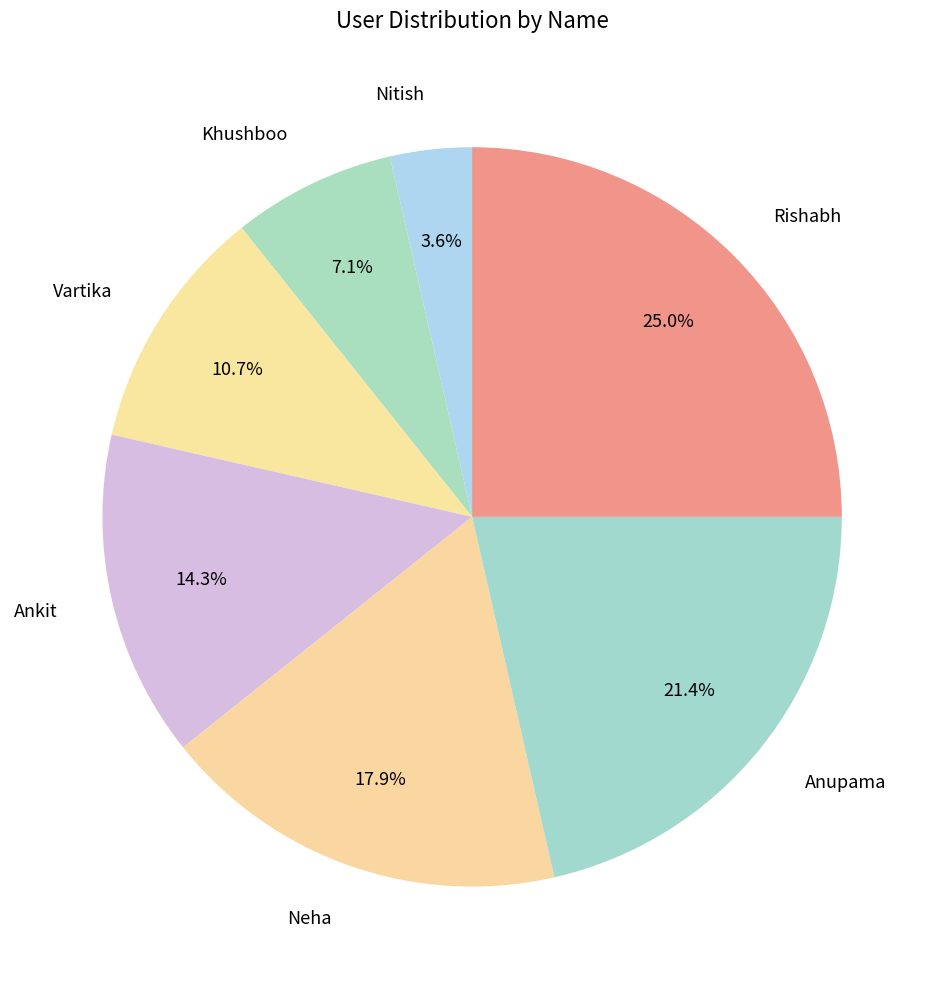

Rank the categories by value from lowest to highest.

Nitish, Khushboo, Vartika, Ankit, Neha, Anupama, Rishabh